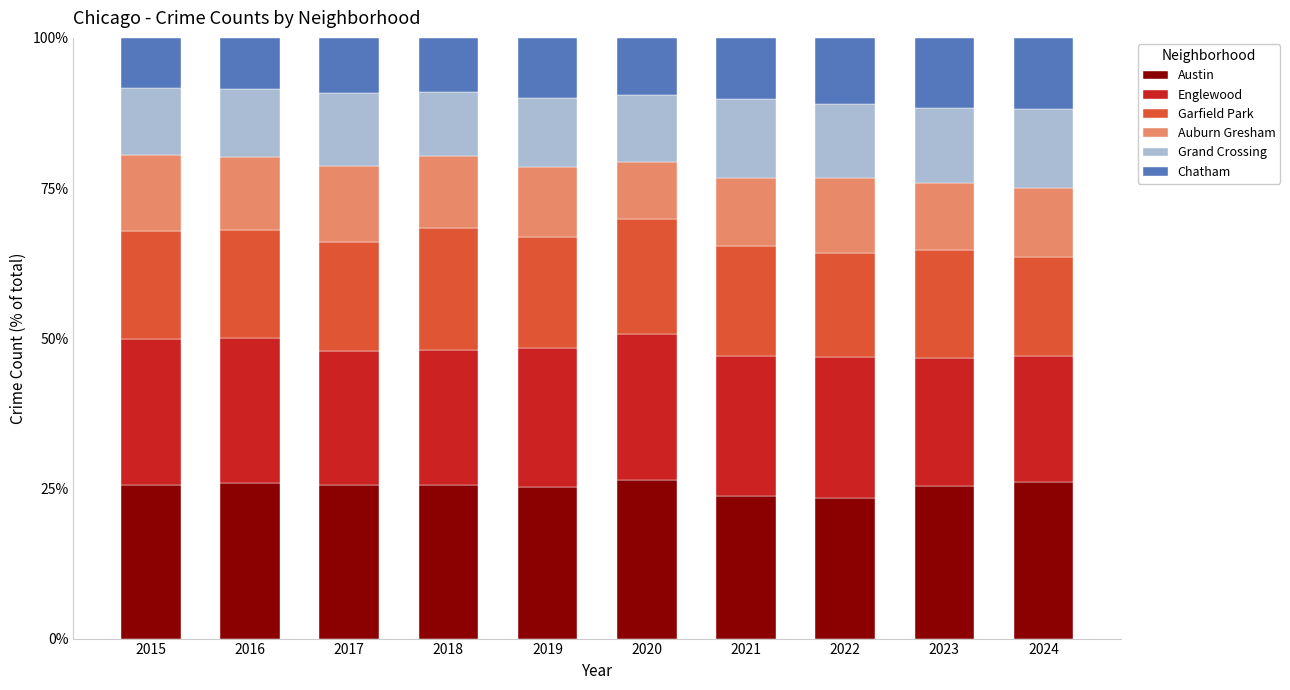

How many distinct data groups are displayed?

6